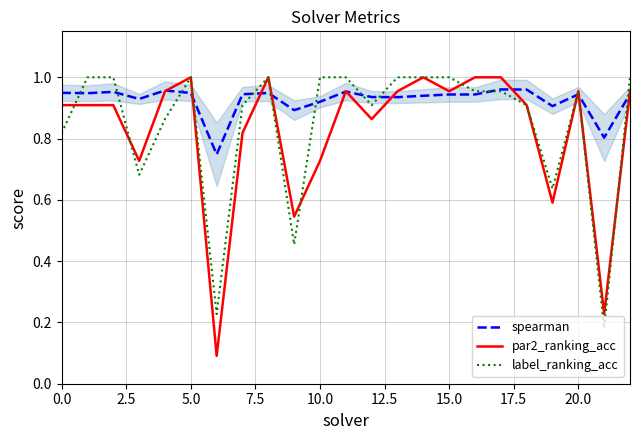

Which series has the widest spread of values?

par2_ranking_acc